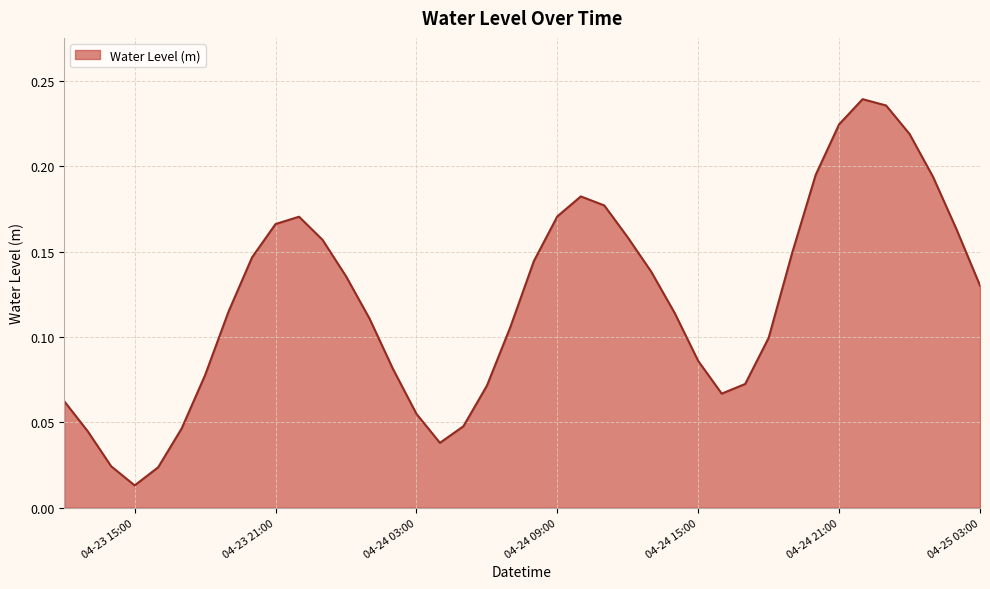

Which label corresponds to the smallest value in the chart?

04-23 15:00